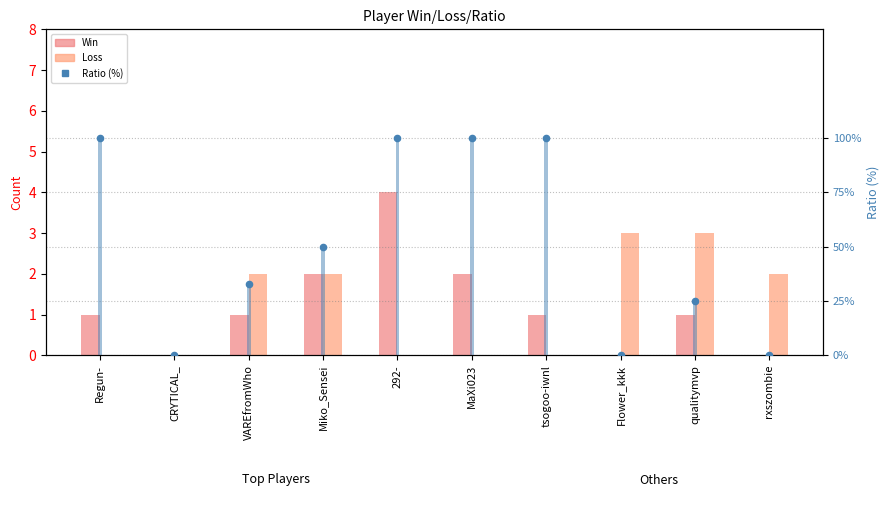

What is the total value across all series at Miko_Sensei?

104